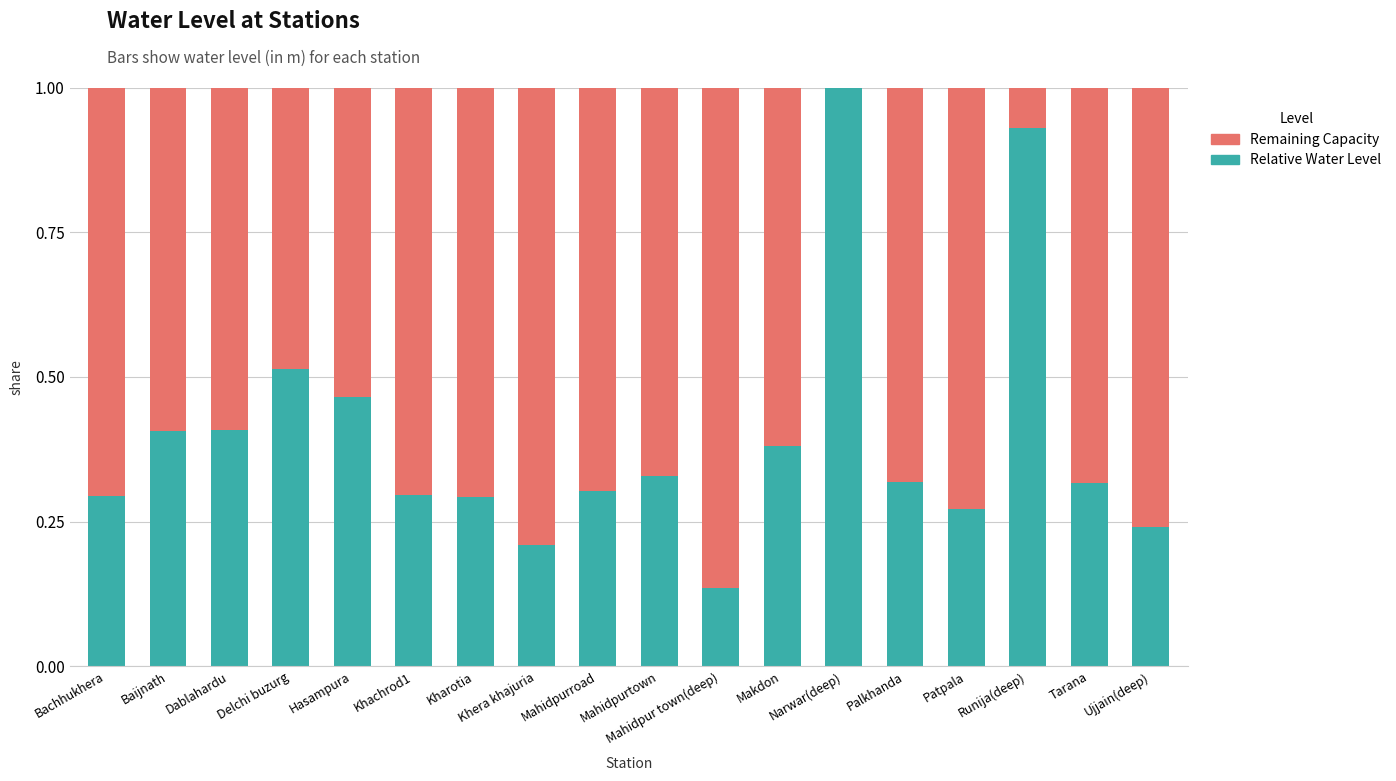

Are the bars horizontal?

No